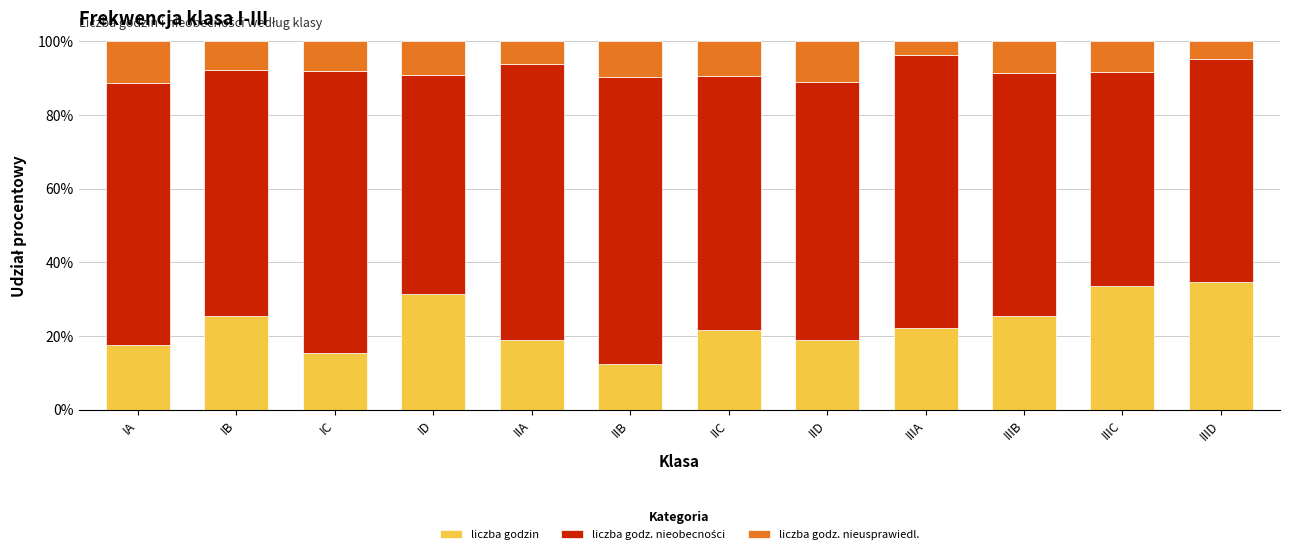

What is the maximum value for liczba godzin?

34.6